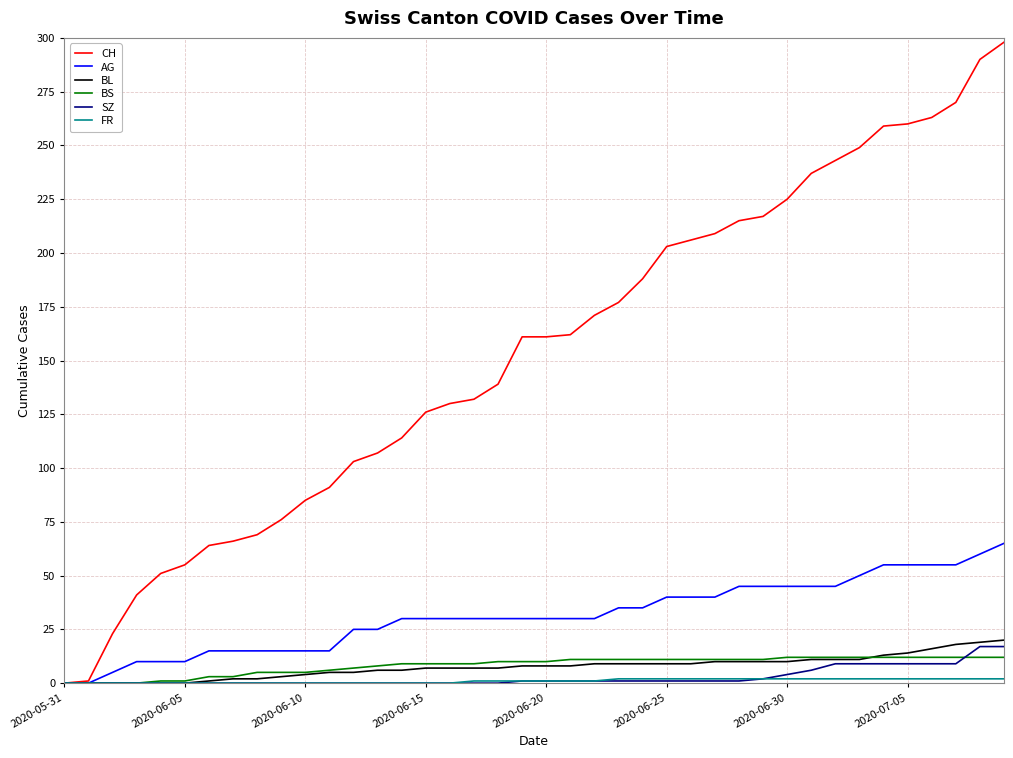

Which series has the largest total across all categories?

CH